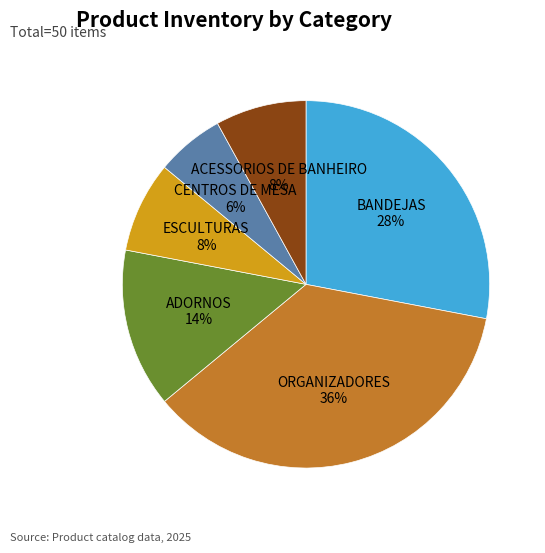

Is there any slice that represents more than half of the pie?

No